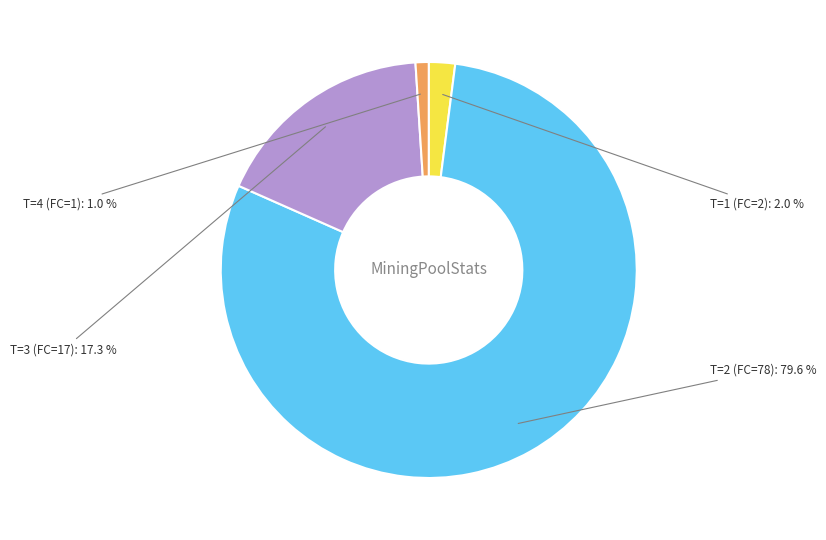

Which category has the biggest portion of the pie?

T=2 (FC=78)